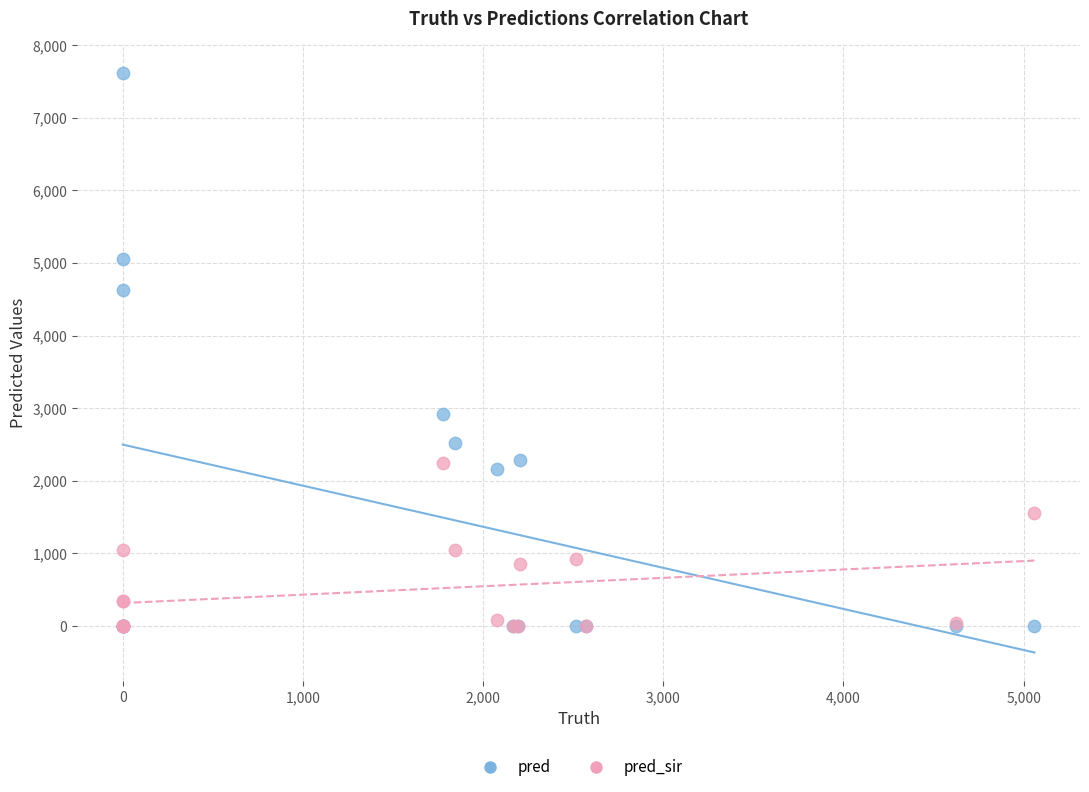

Which series has the widest spread of Y values?

pred